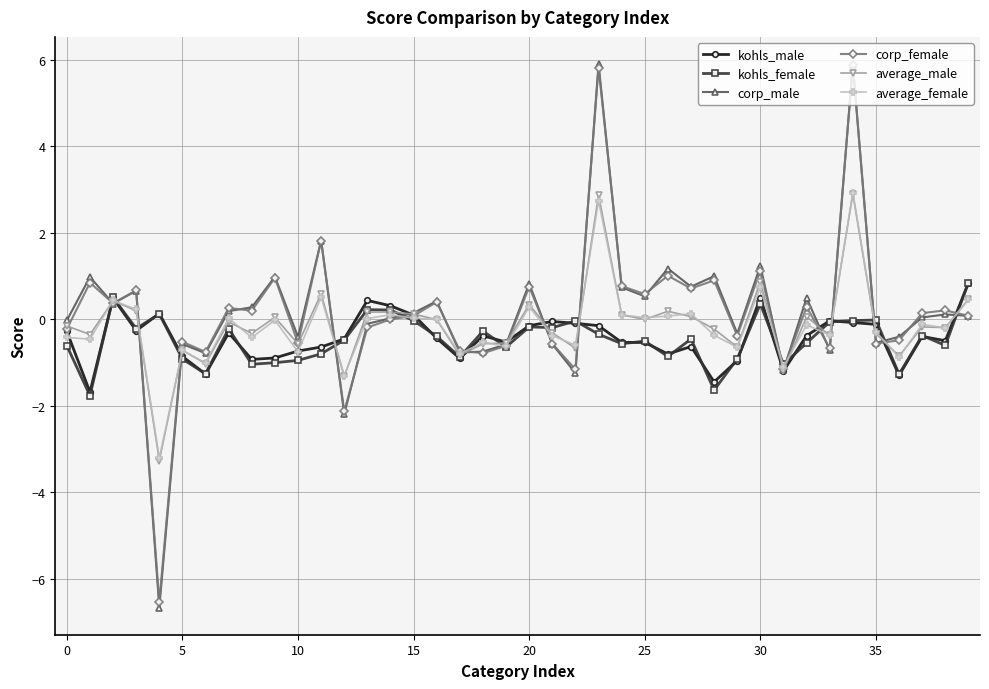

Which series has the widest spread of values?

corp_male